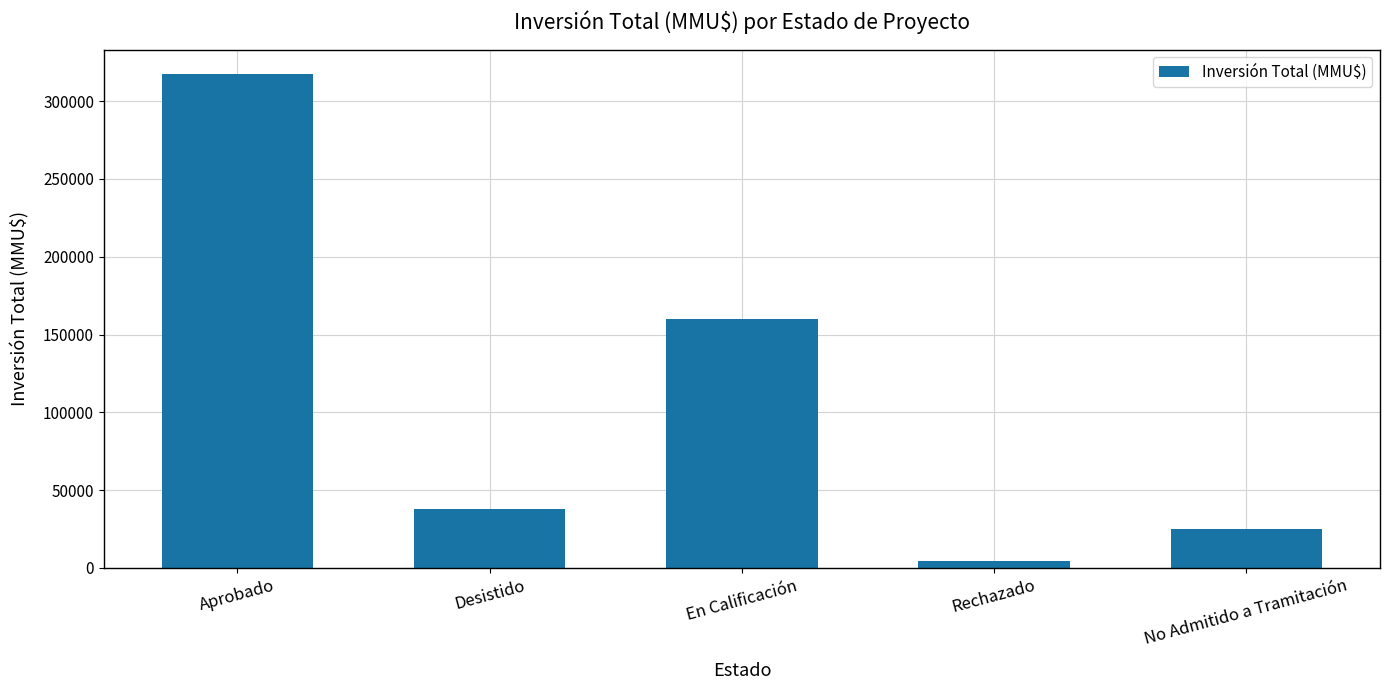

At which category does the chart reach its peak across all series?

Aprobado